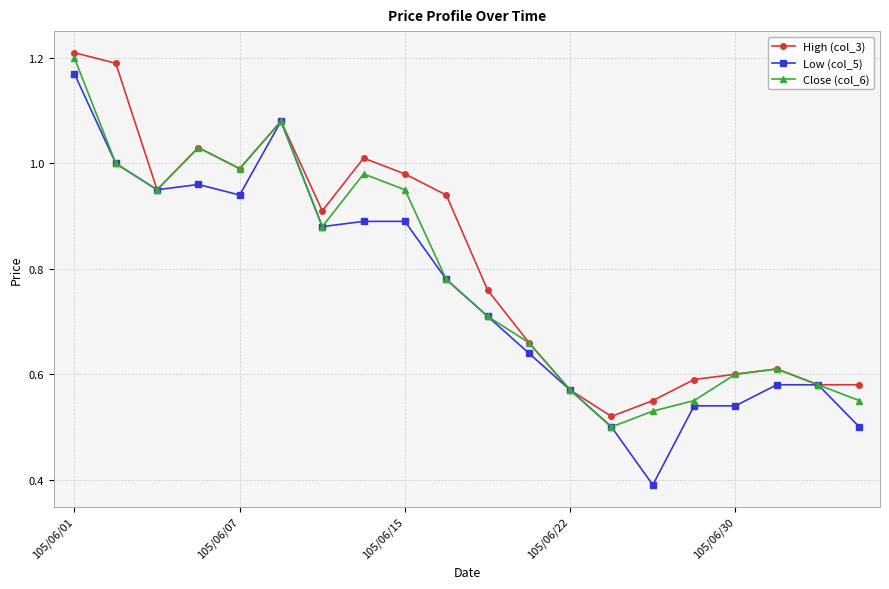

In Close (col_6), how many points are lower than both neighbors (excluding endpoints)?

4